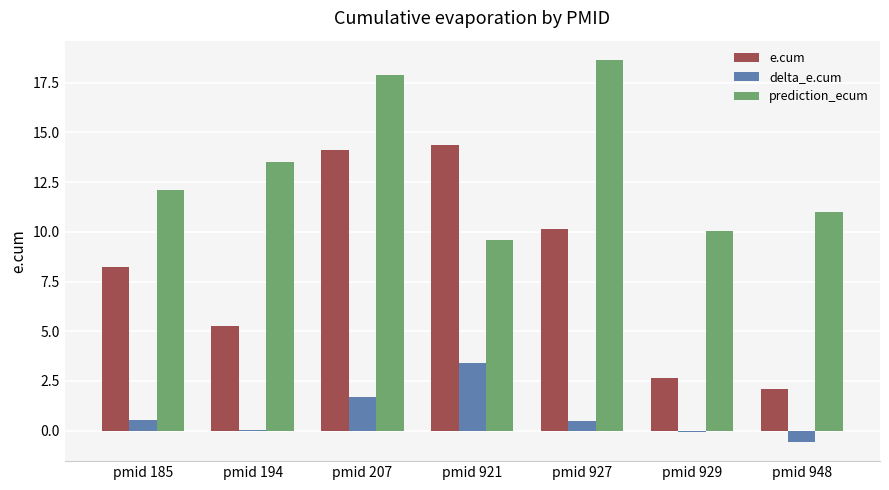

At which category is the sum across all series the highest?

pmid 207